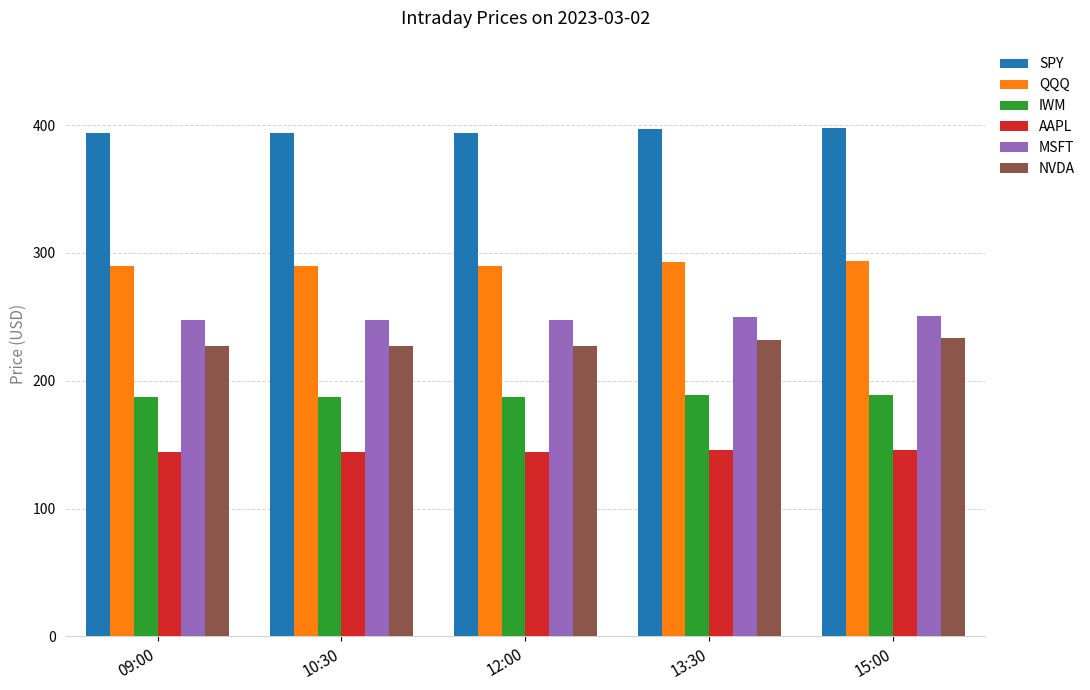

Read the IWM value at 15:00.

188.9